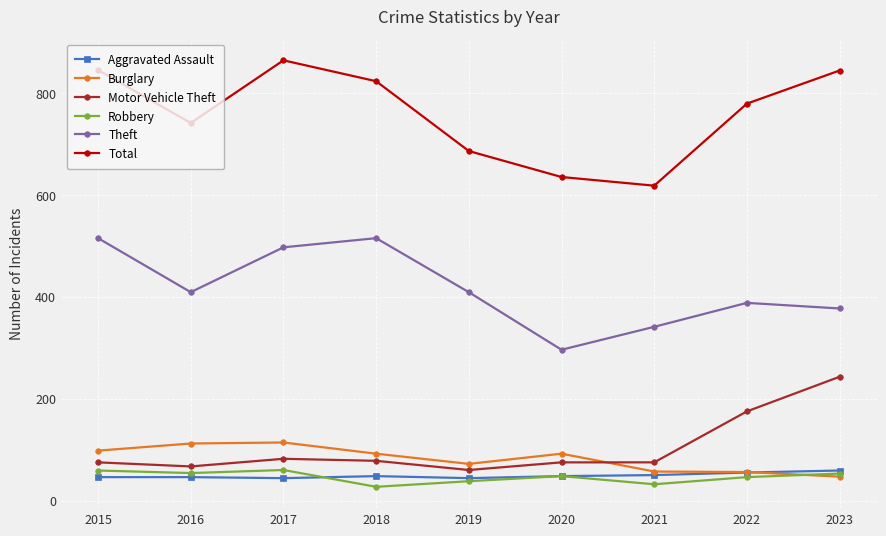

Is this an area chart (filled region under the line)?

No